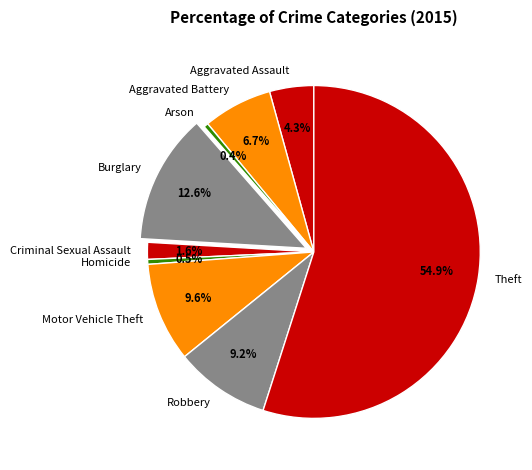

Which category has the biggest portion of the pie?

Theft